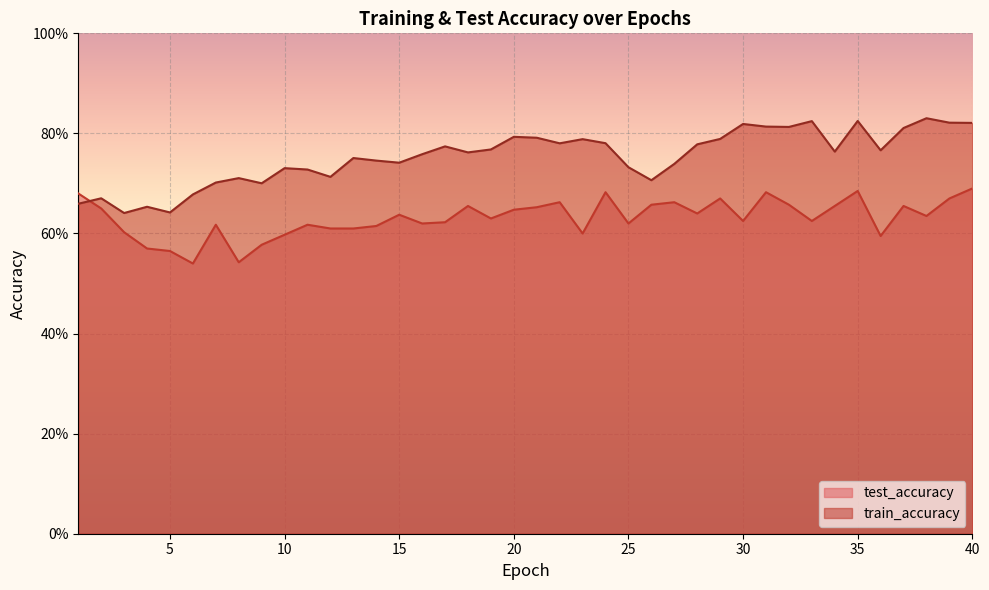

Reading left to right, list all the values displayed in this chart.

test_accuracy: 1=0.7	2=0.7	3=0.6	4=0.6	5=0.6	6=0.5	7=0.6	8=0.5	9=0.6	10=0.6	11=0.6	12=0.6	13=0.6	14=0.6	15=0.6	16=0.6	17=0.6	18=0.7	19=0.6	20=0.6	21=0.7	22=0.7	23=0.6	24=0.7	25=0.6	26=0.7	27=0.7	28=0.6	29=0.7	30=0.6	31=0.7	32=0.7	33=0.6	34=0.7	35=0.7	36=0.6	37=0.7	38=0.6	39=0.7	40=0.7
train_accuracy: 1=0.7	2=0.7	3=0.6	4=0.7	5=0.6	6=0.7	7=0.7	8=0.7	9=0.7	10=0.7	11=0.7	12=0.7	13=0.8	14=0.7	15=0.7	16=0.8	17=0.8	18=0.8	19=0.8	20=0.8	21=0.8	22=0.8	23=0.8	24=0.8	25=0.7	26=0.7	27=0.7	28=0.8	29=0.8	30=0.8	31=0.8	32=0.8	33=0.8	34=0.8	35=0.8	36=0.8	37=0.8	38=0.8	39=0.8	40=0.8